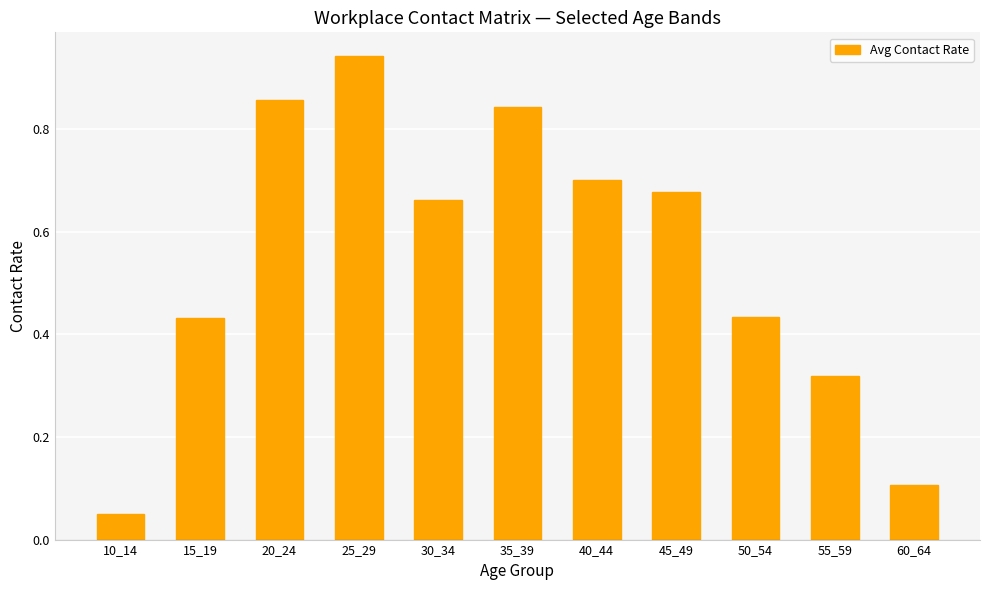

True or false: the data shows 0.4 at 35_39.

False